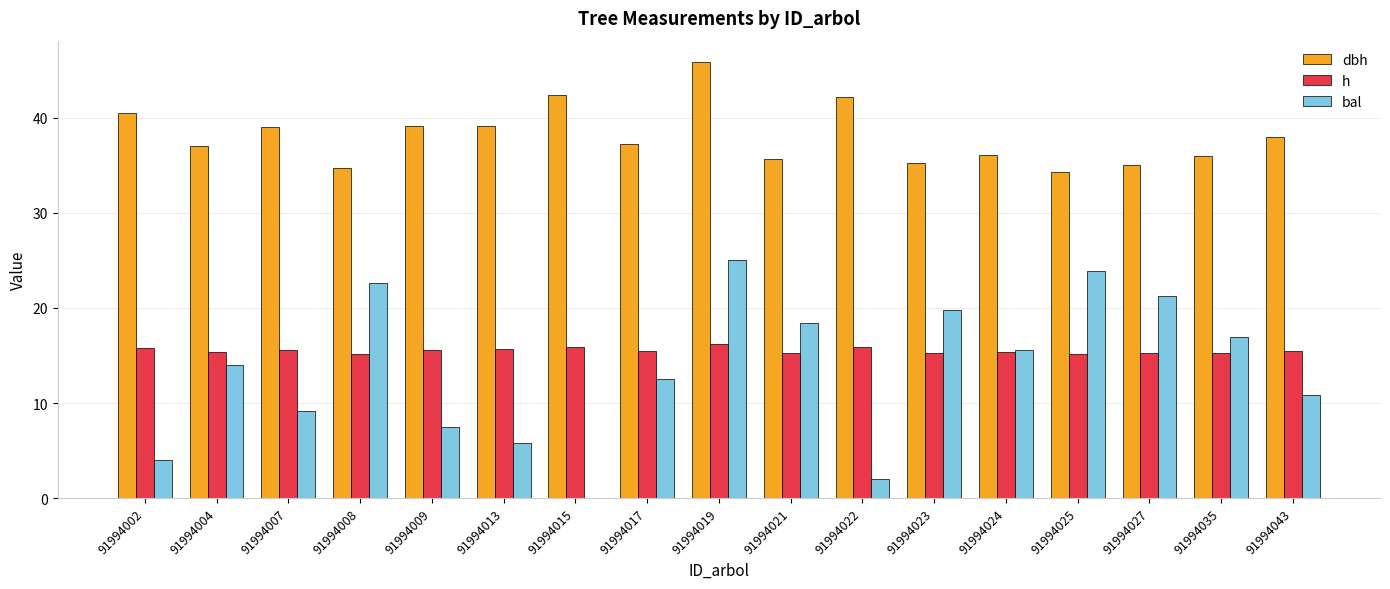

Which category has the highest value across all series?

91994019